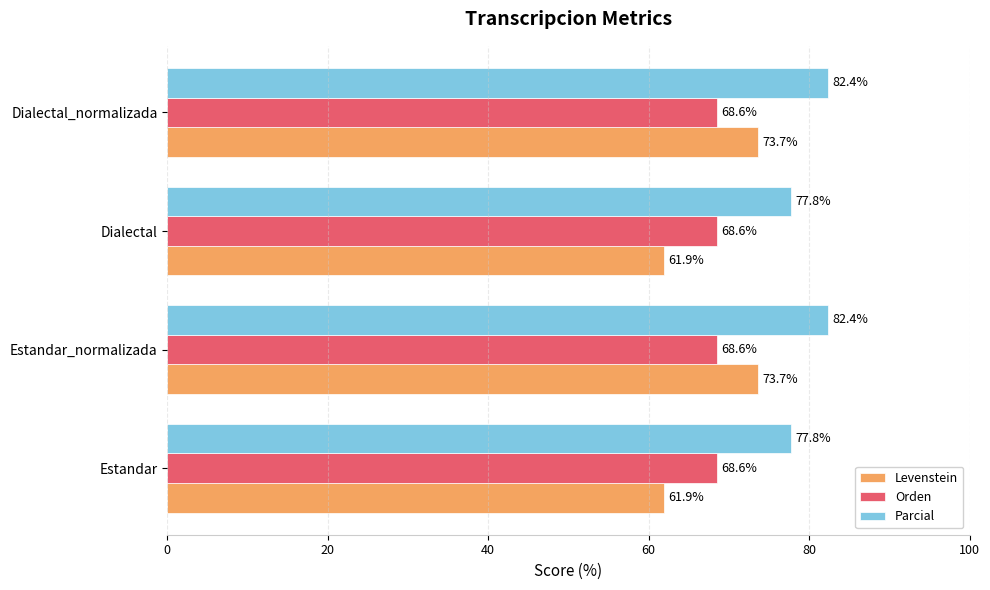

How many data points does each series have?

4